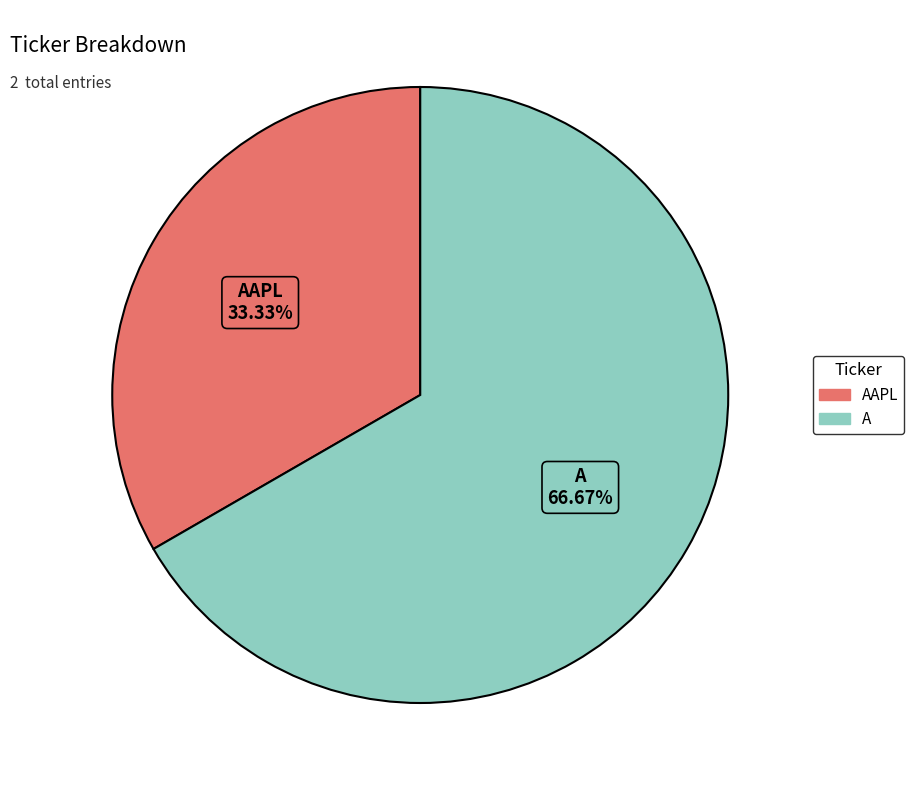

Does any single category account for the majority?

Yes